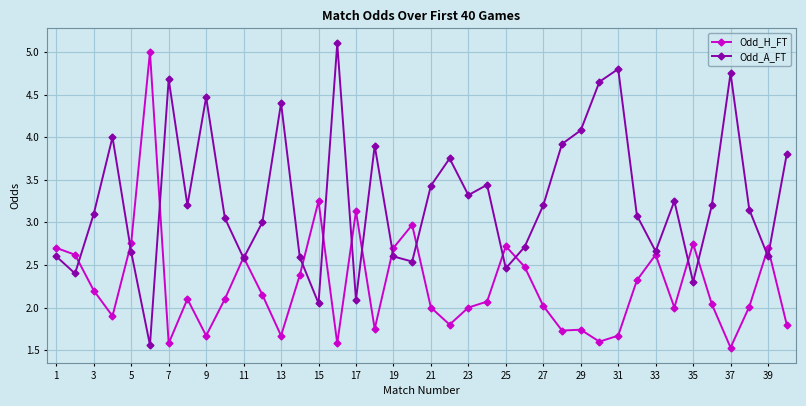

Which series has the largest total across all categories?

Odd_A_FT